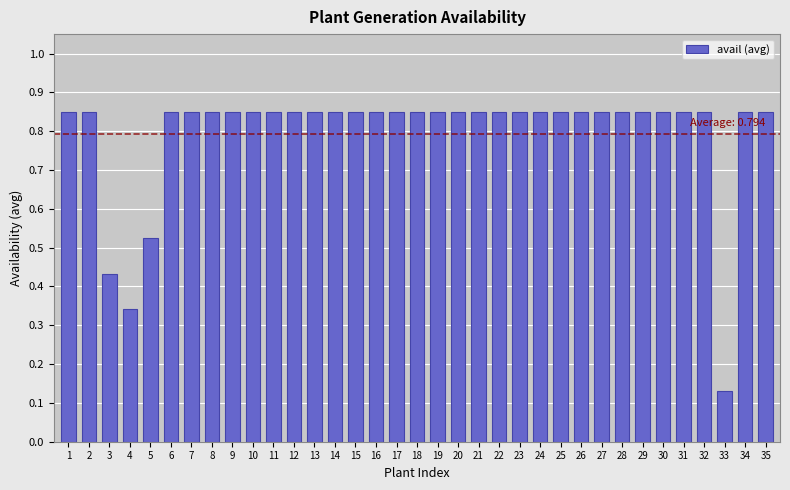

Which label corresponds to the smallest value in the chart?

33